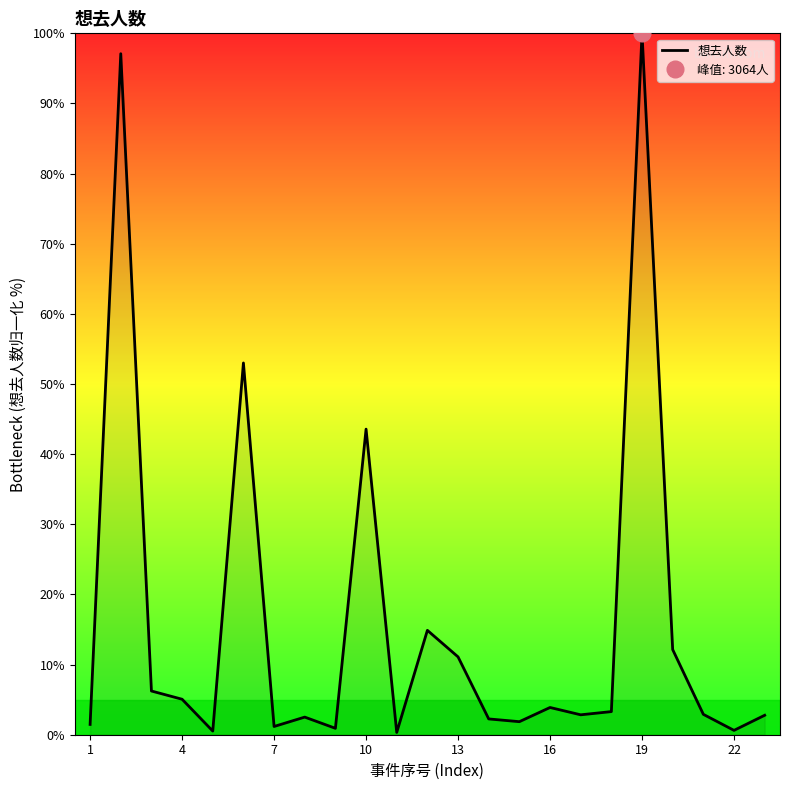

What is the highest value of the 想去人数 series?

100.0